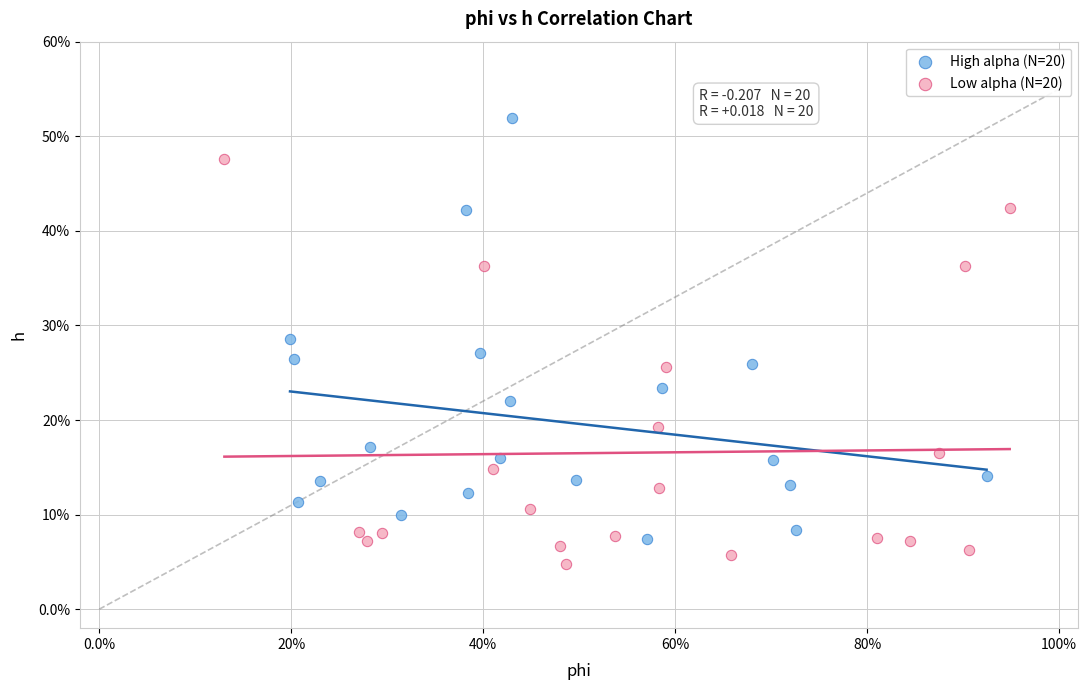

Which series reaches the minimum Y coordinate?

Low alpha (N=20)